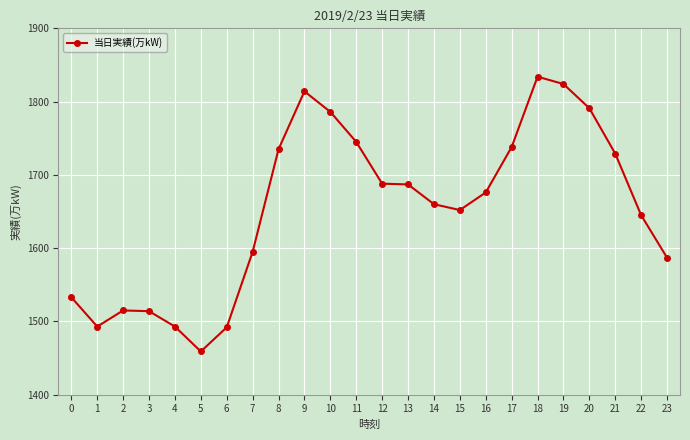

Which has a higher value, 17 or 2?

17